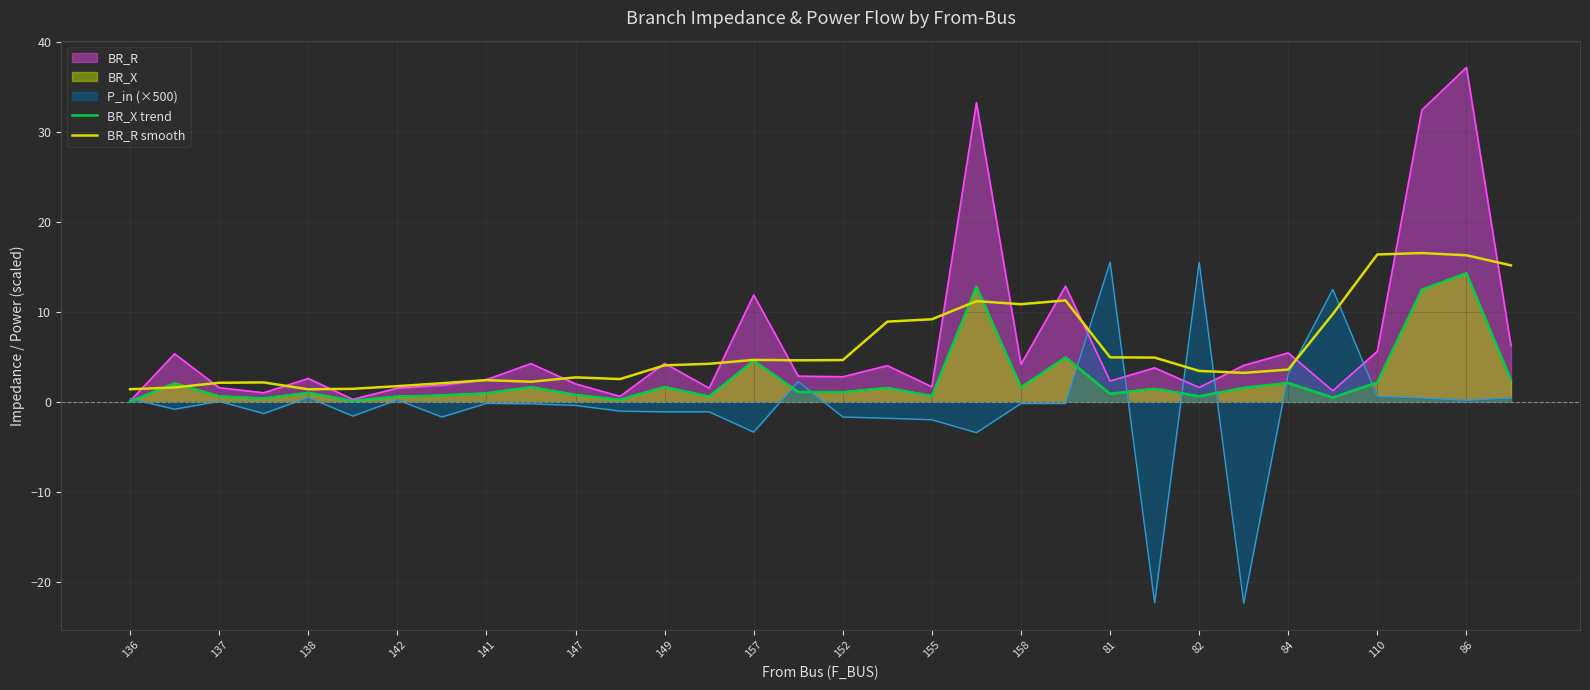

Is it true that BR_R smooth equals 3.2 at 25?

True